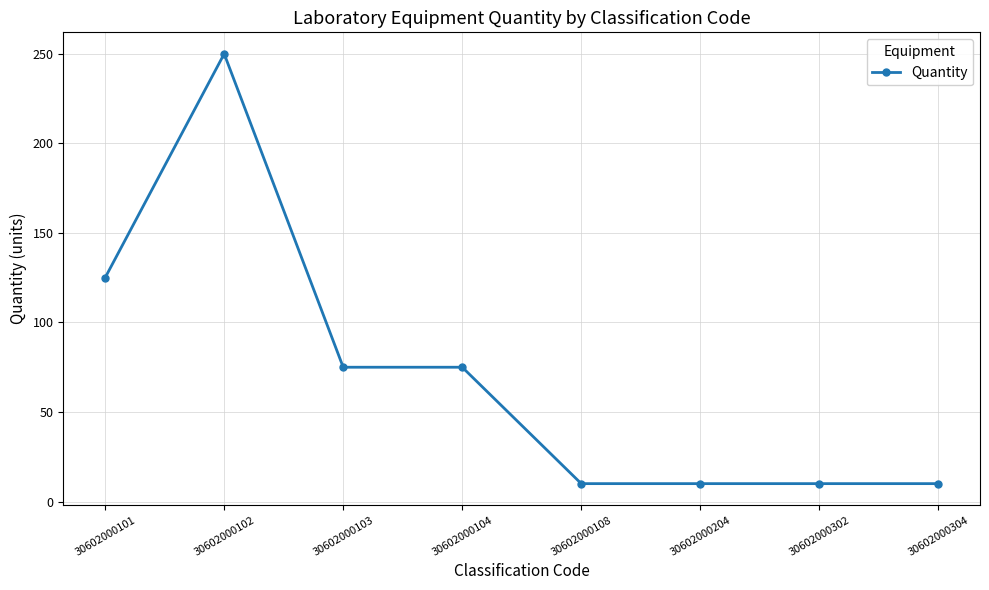

Reading left to right, what are all the values shown in this chart?

30602000101=125	30602000102=250	30602000103=75	30602000104=75	30602000108=10	30602000204=10	30602000302=10	30602000304=10